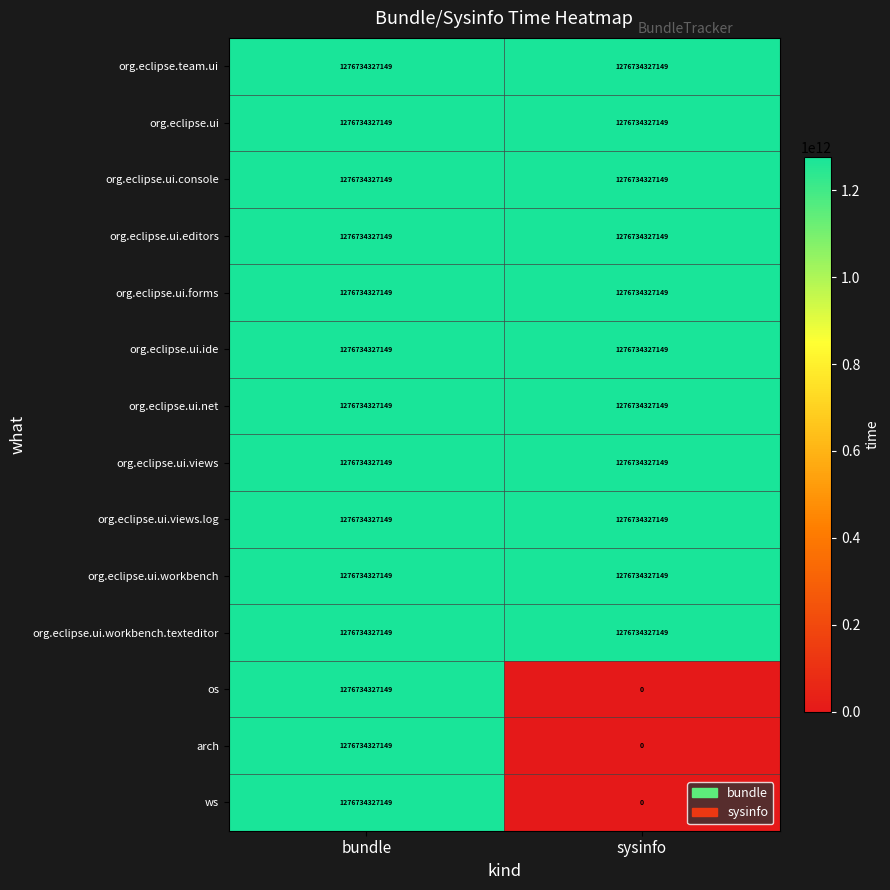

At which label does ws reach its peak?

bundle